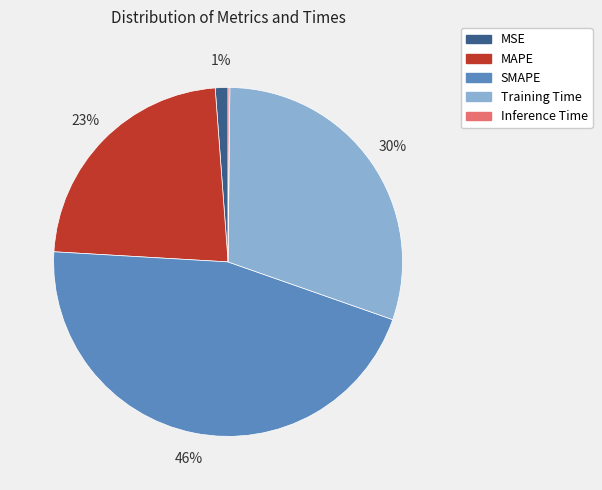

To the nearest percent, what percentage of the pie is Training Time?

30%